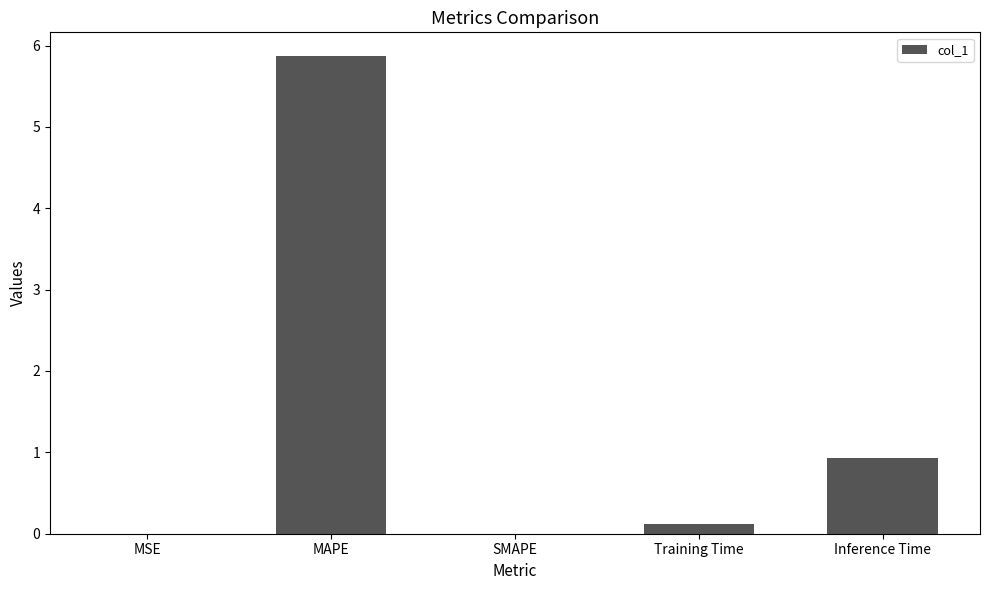

Are the bars horizontal?

No